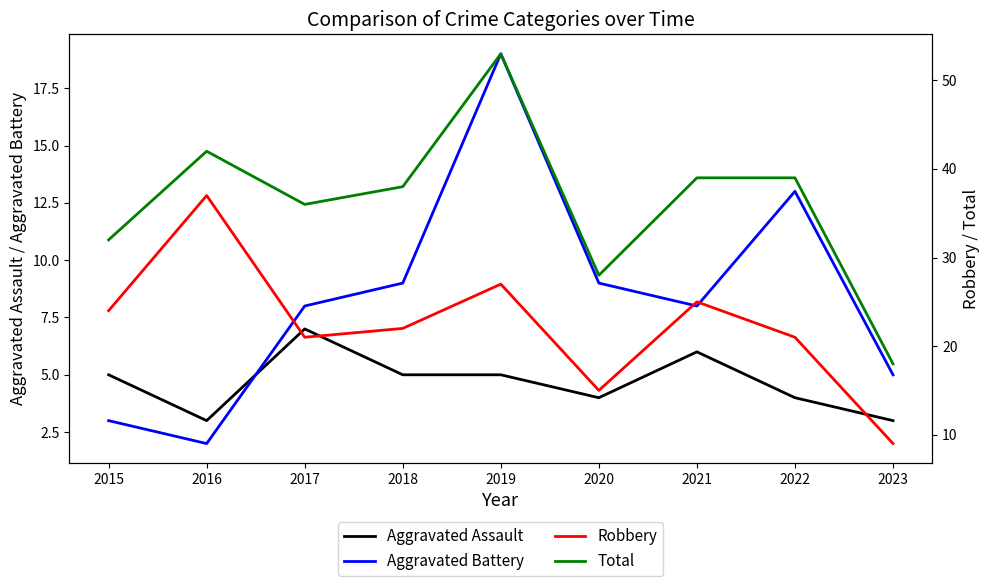

Reading left to right, list all the values displayed in this chart.

Aggravated Assault: 5	3	7	5	5	4	6	4	3
Aggravated Battery: 3	2	8	9	19	9	8	13	5
Robbery: 24	37	21	22	27	15	25	21	9
Total: 32	42	36	38	53	28	39	39	18